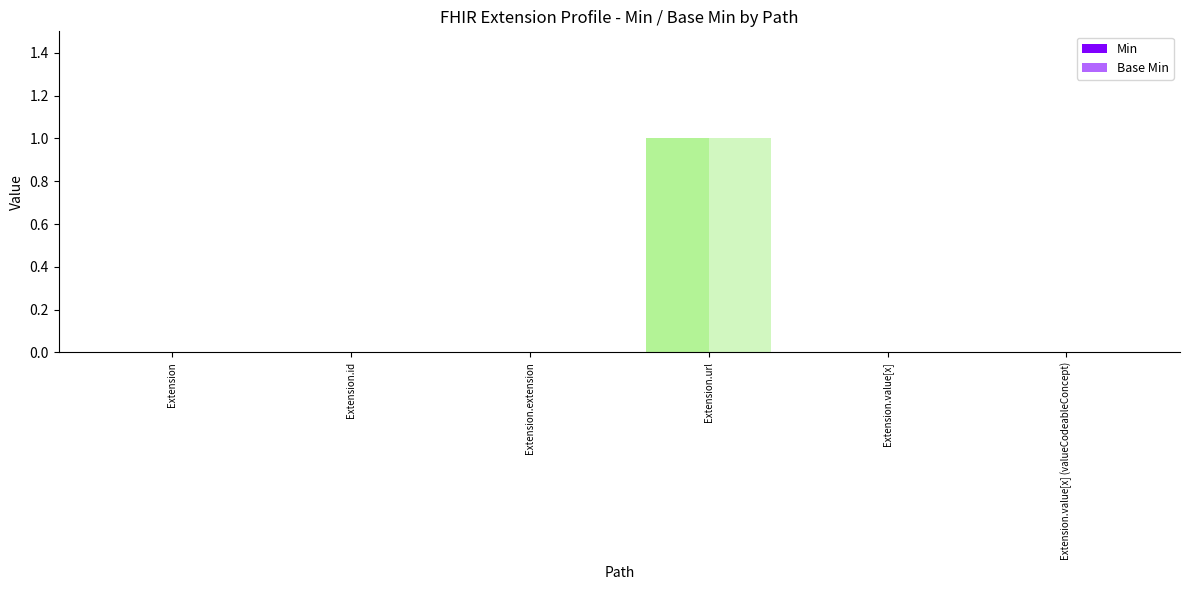

Are the bars grouped side by side (vs. stacked)?

Yes